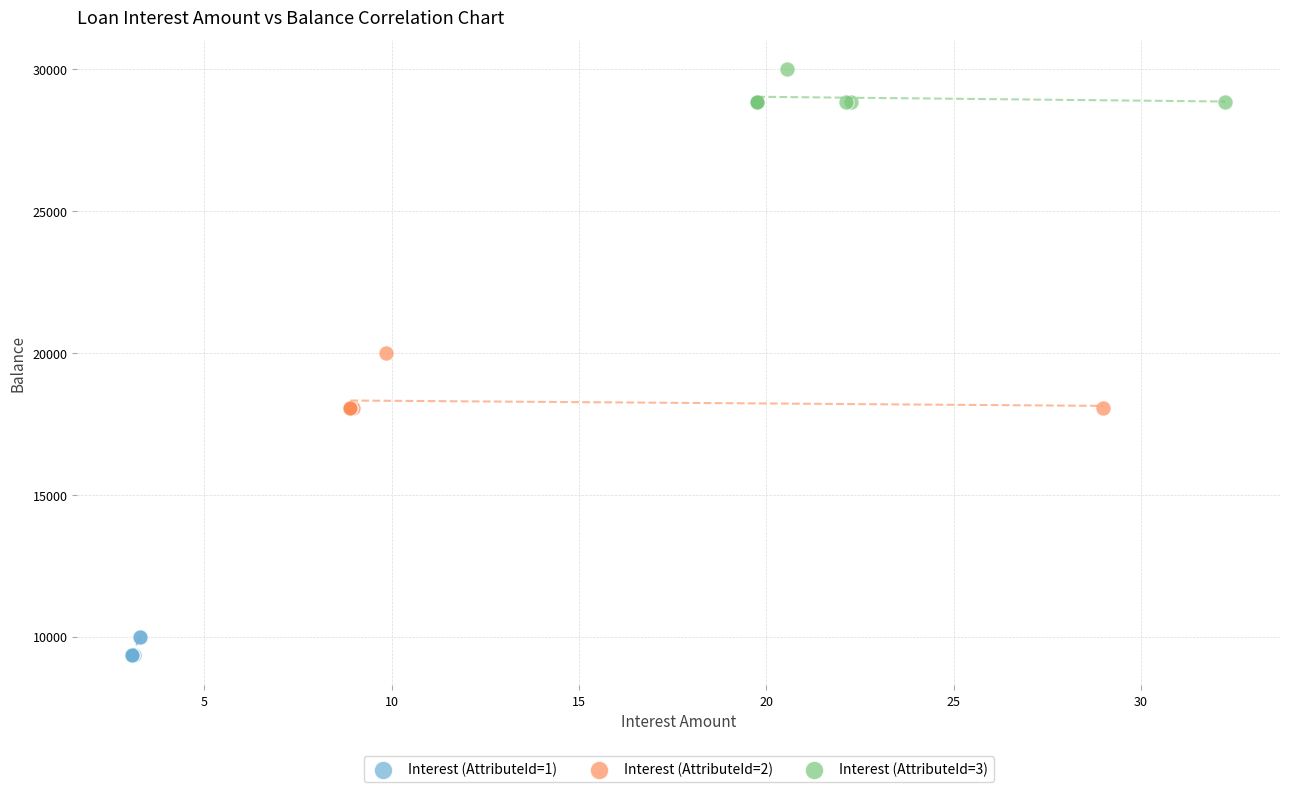

Which series contains the lowest Y value?

Interest (AttributeId=1)